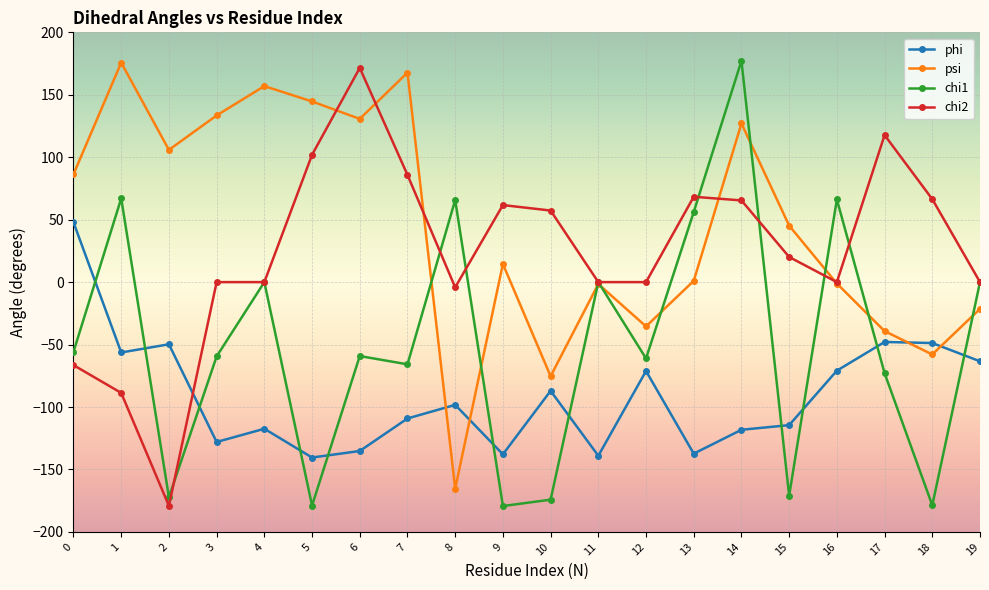

At which category does phi reach its first local valley?

1